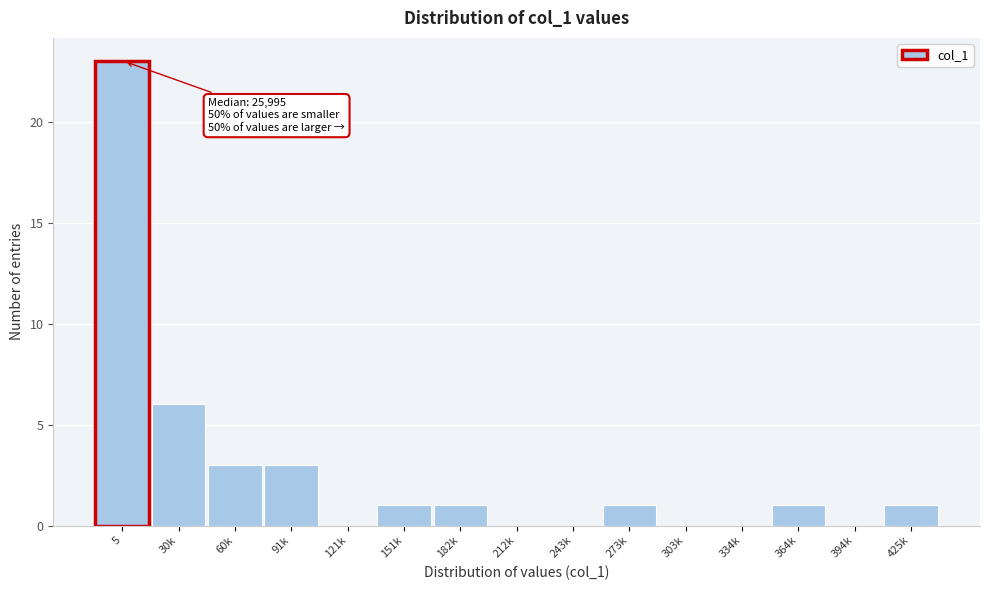

Reading left to right, what are all the values shown in this chart?

5=23	30k=6	60k=3	91k=3	121k=0	151k=1	182k=1	212k=0	243k=0	273k=1	303k=0	334k=0	364k=1	394k=0	425k=1